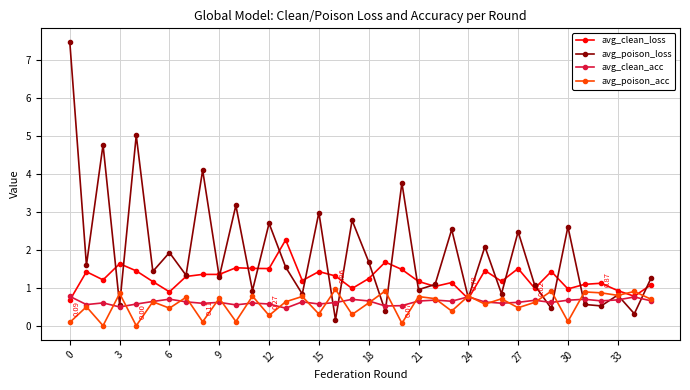

True or false: avg_clean_acc has more than 0 points higher than both neighbors.

True